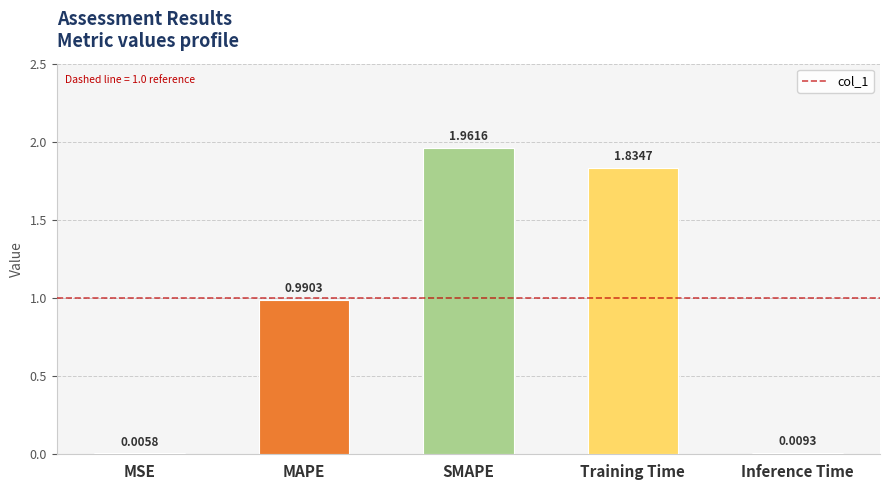

Where is the data nearest to the value 0?

MSE